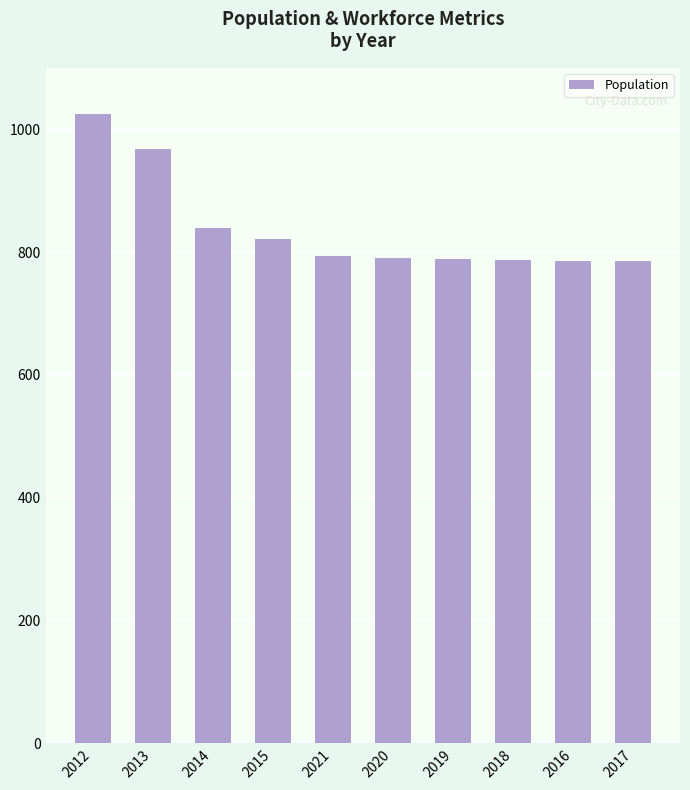

What is the change in value from 2012 to 2018?

-238